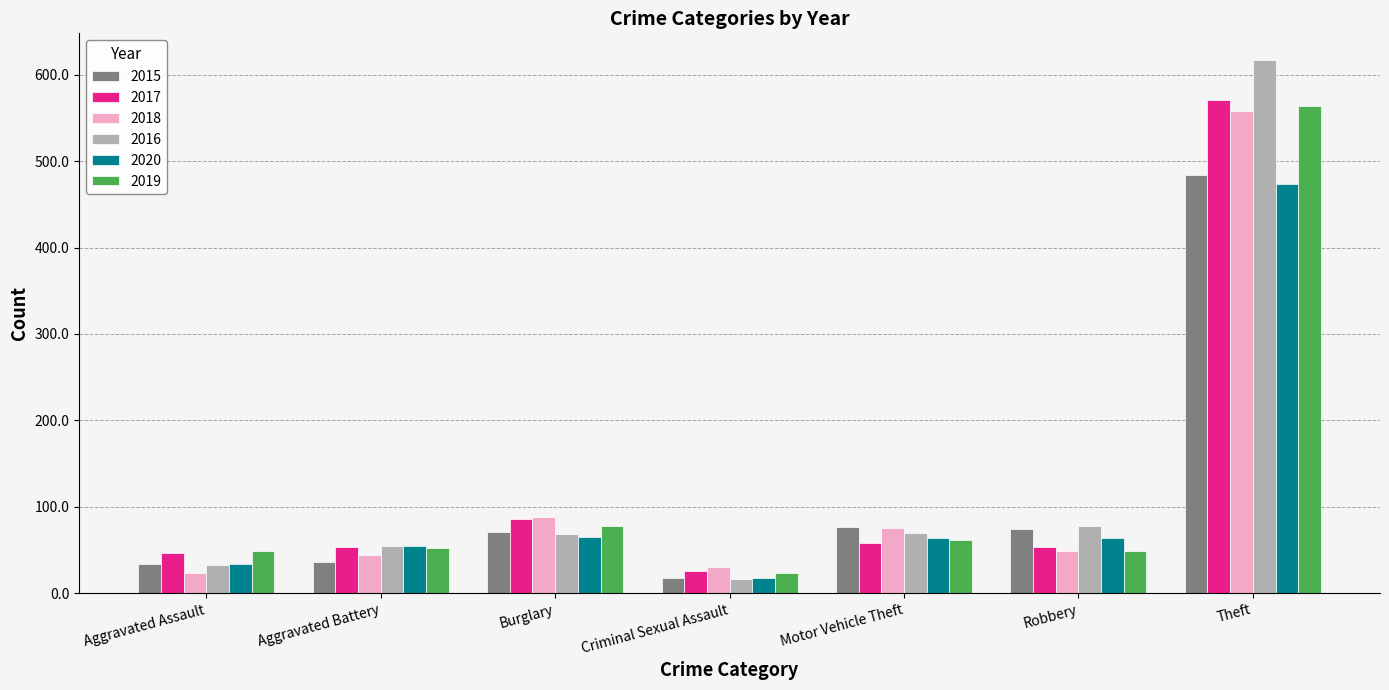

What is the minimum value for 2017?

26